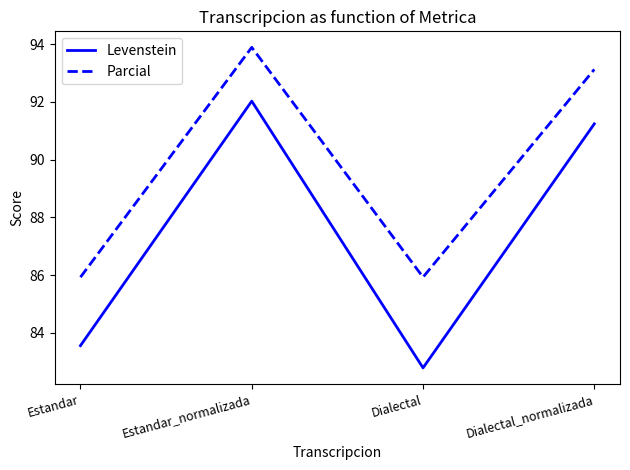

What position from the right is Dialectal?

2